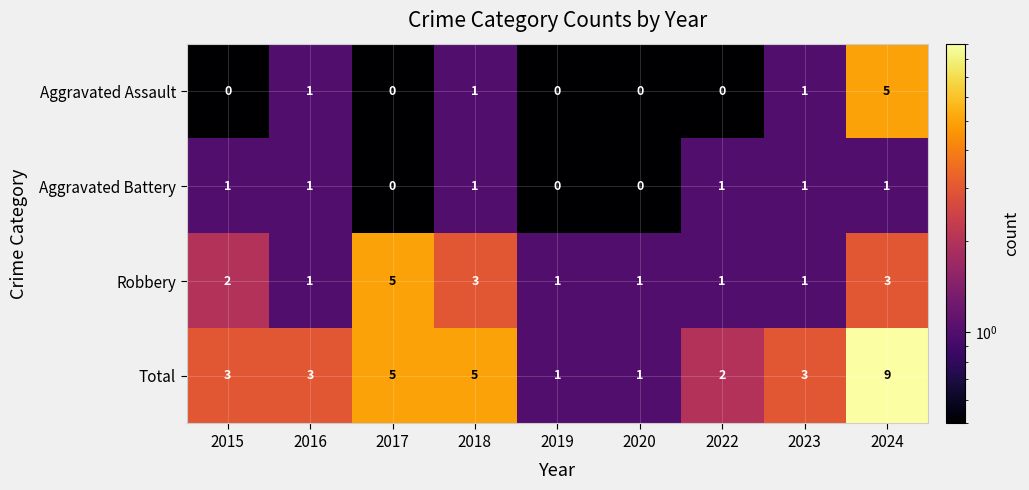

Which series has the largest range (max minus min)?

Total